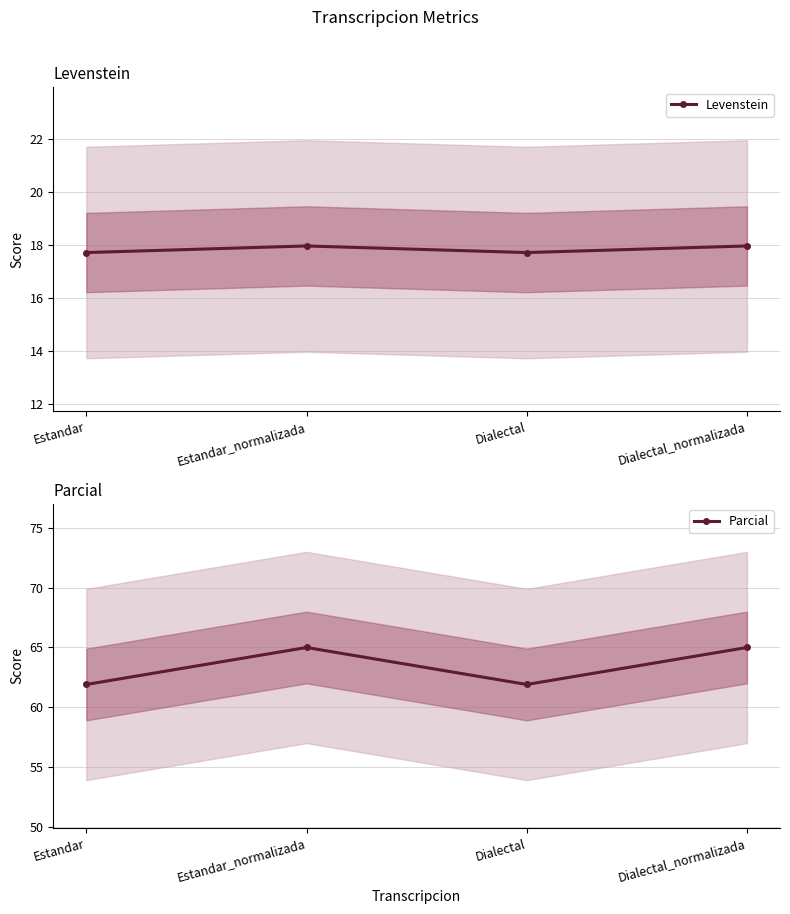

True or false: Levenstein and Parcial intersect in this chart.

False